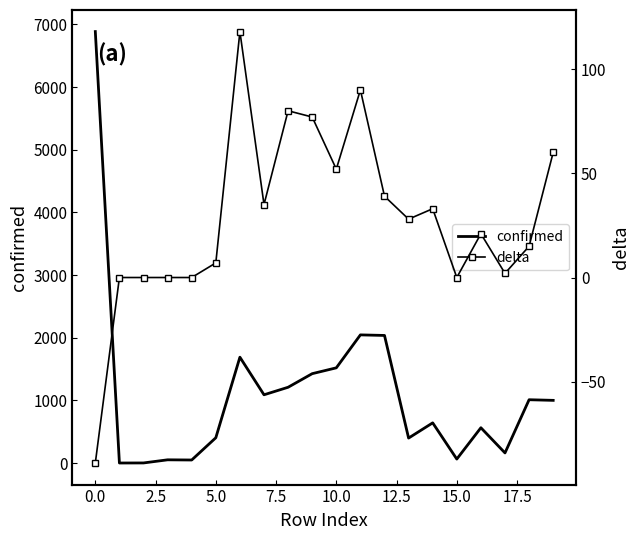

The value of confirmed at 0.0 is 6886. True or false?

True